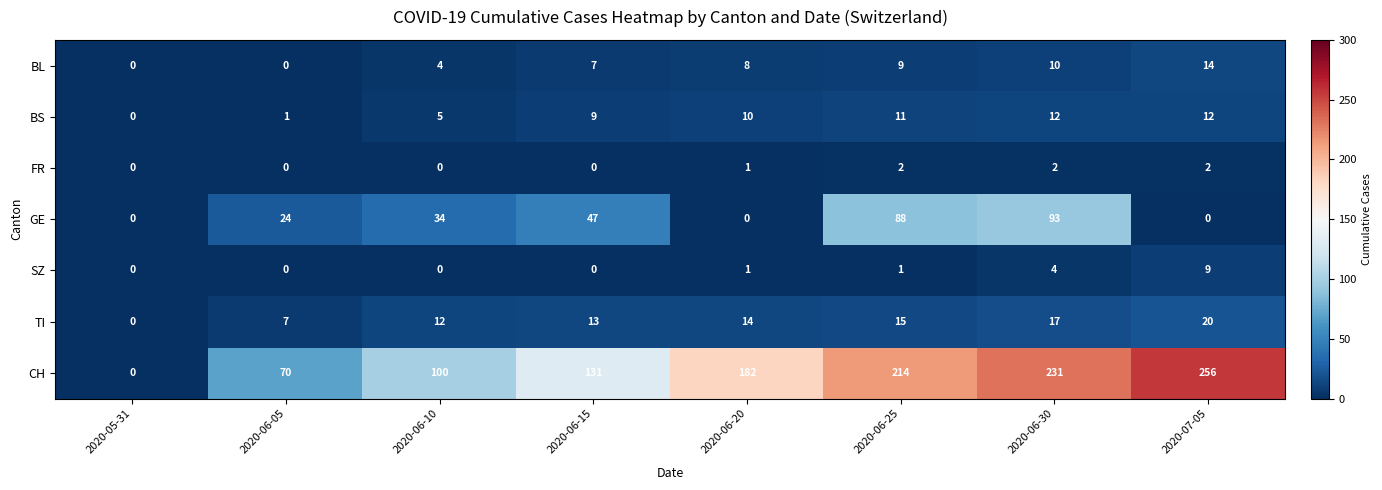

How many values in TI are above zero?

7